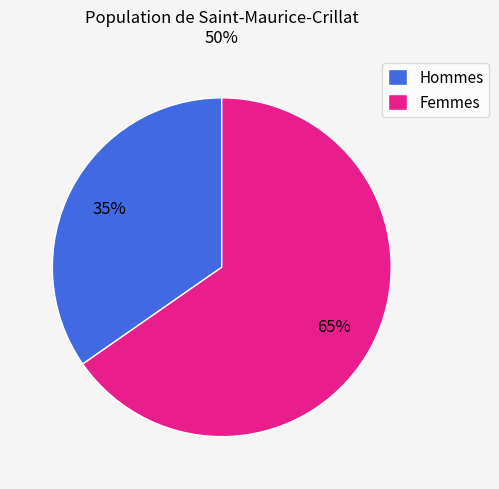

Does Hommes account for over 50% of the chart?

No